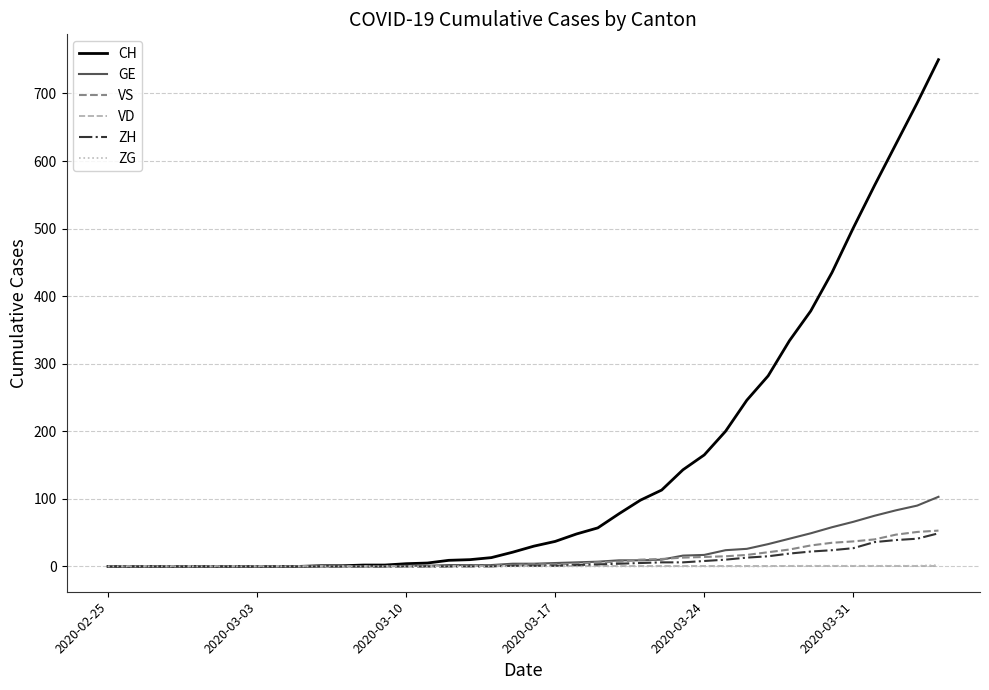

How many lines are shown in the chart?

6